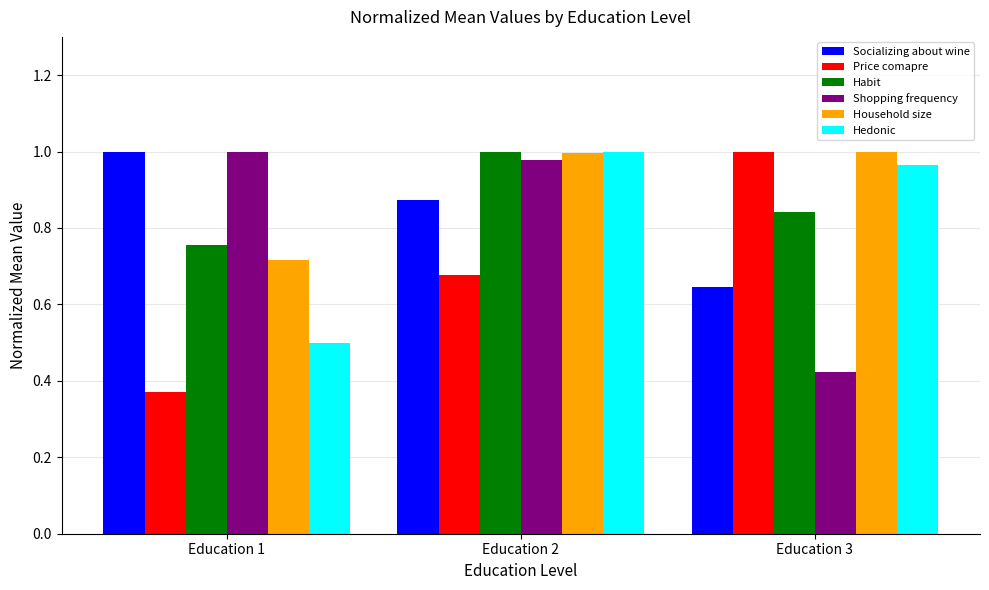

The Socializing about wine series shows 1.0 at Education 1. True or false?

True